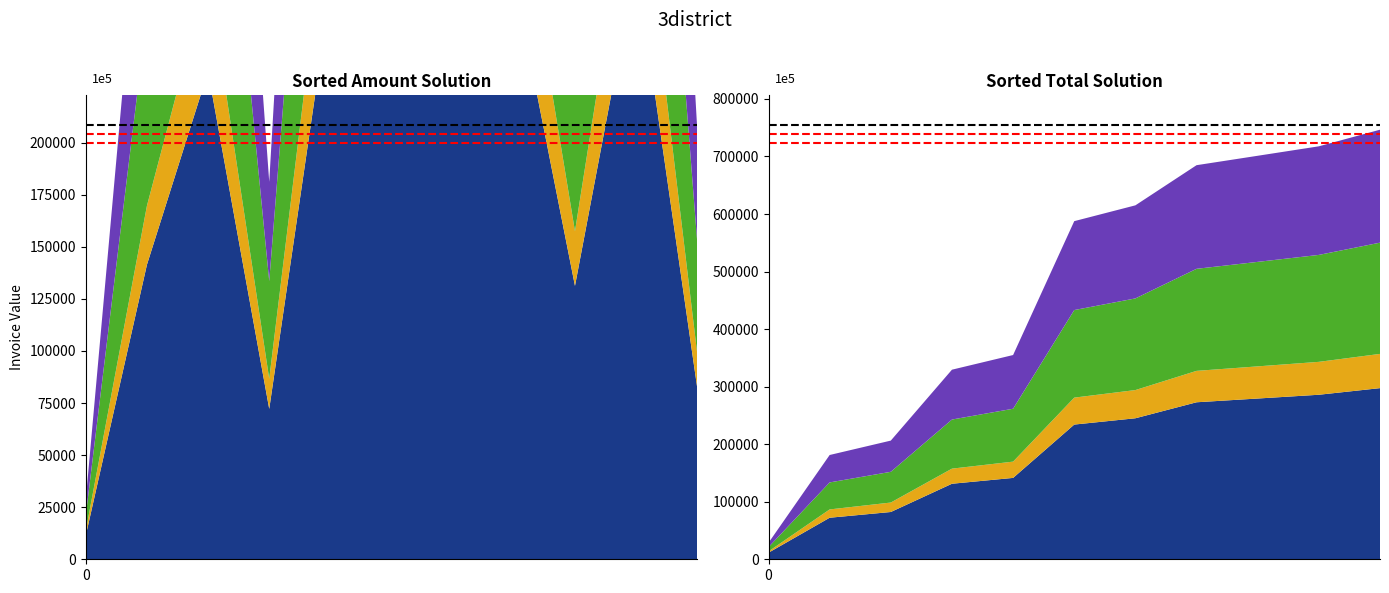

Reading right to left, extract all data points from this chart.

Amount: 82169.0	285928.0	131265.0	279383.0	297434.0	245063.0	272864.0	72197.0	234113.0	141419.0	11395.0
Tax: 16433.8	57185.6	26253.0	55876.6	59486.8	49012.6	54572.8	14439.4	46822.6	28283.8	2279.0
Total: 98602.8	343114.0	157518.0	335260.0	356921.0	294076.0	327437.0	86636.4	280936.0	169703.0	13674.0
Amount_sorted: 297434.0	285928.0	279383.0	272864.0	245063.0	234113.0	141419.0	131265.0	82169.0	72197.0	11395.0
Tax_sorted: 59486.8	57185.6	55876.6	54572.8	49012.6	46822.6	28283.8	26253.0	16433.8	14439.4	2279.0
Total_sorted: 356921.0	343114.0	335260.0	327437.0	294076.0	280936.0	169703.0	157518.0	98602.8	86636.4	13674.0